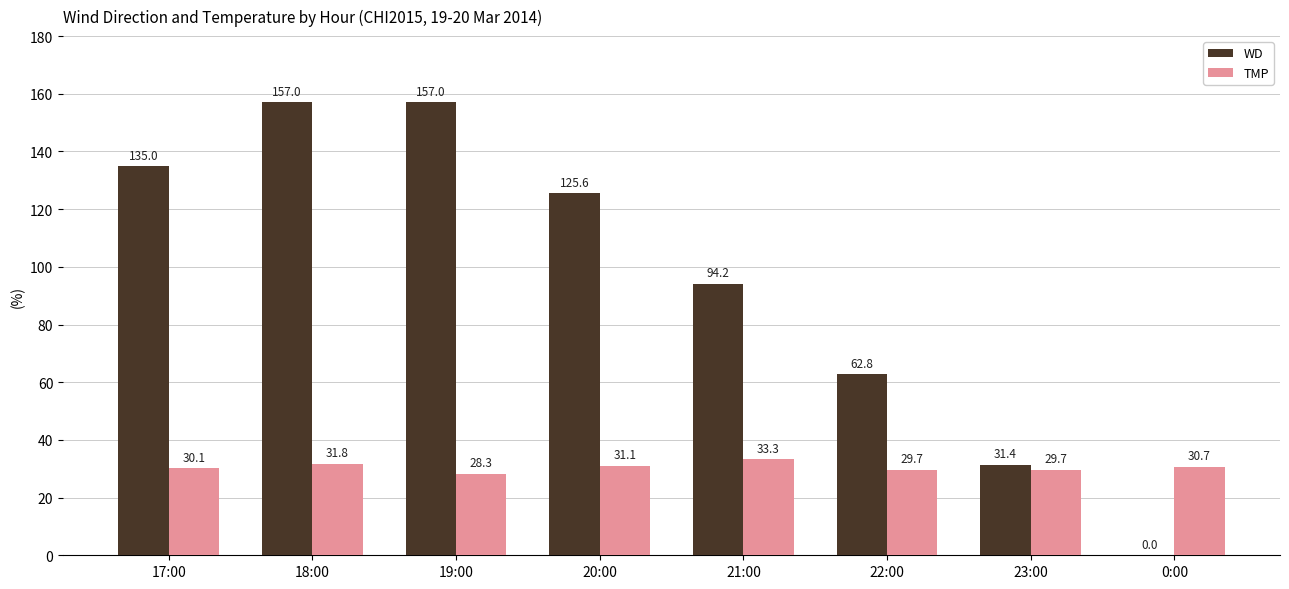

Reading left to right, extract all data points from this chart.

WD: 17:00=135.0	18:00=157.0	19:00=157.0	20:00=125.6	21:00=94.2	22:00=62.8	23:00=31.4	0:00=0.0
TMP: 17:00=30.1	18:00=31.8	19:00=28.3	20:00=31.1	21:00=33.3	22:00=29.7	23:00=29.7	0:00=30.7